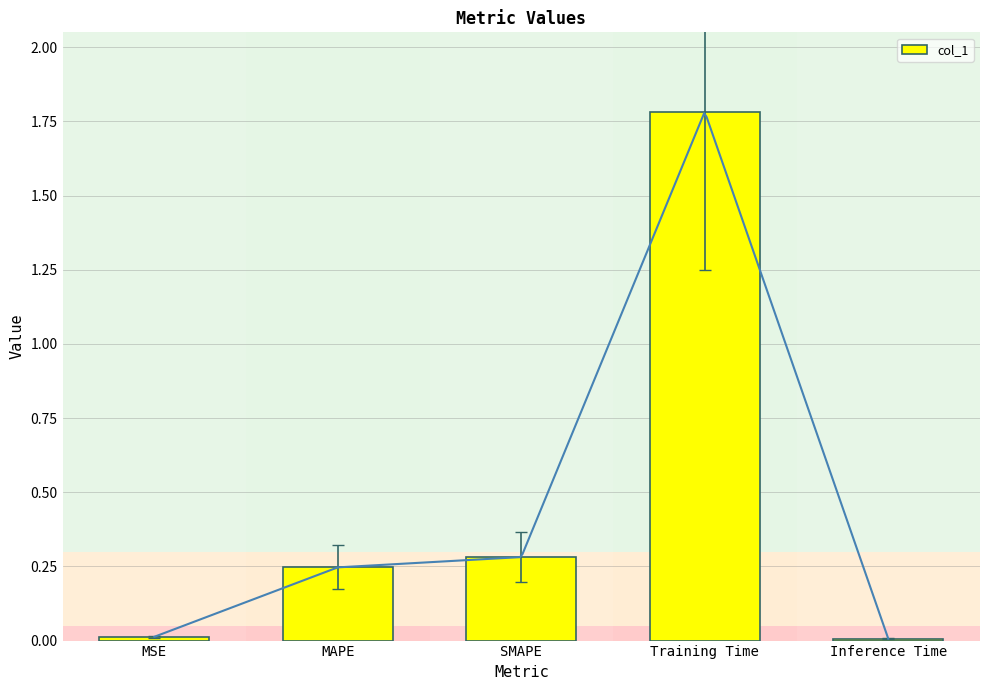

What is the label of the 5th bar from the right?

MSE